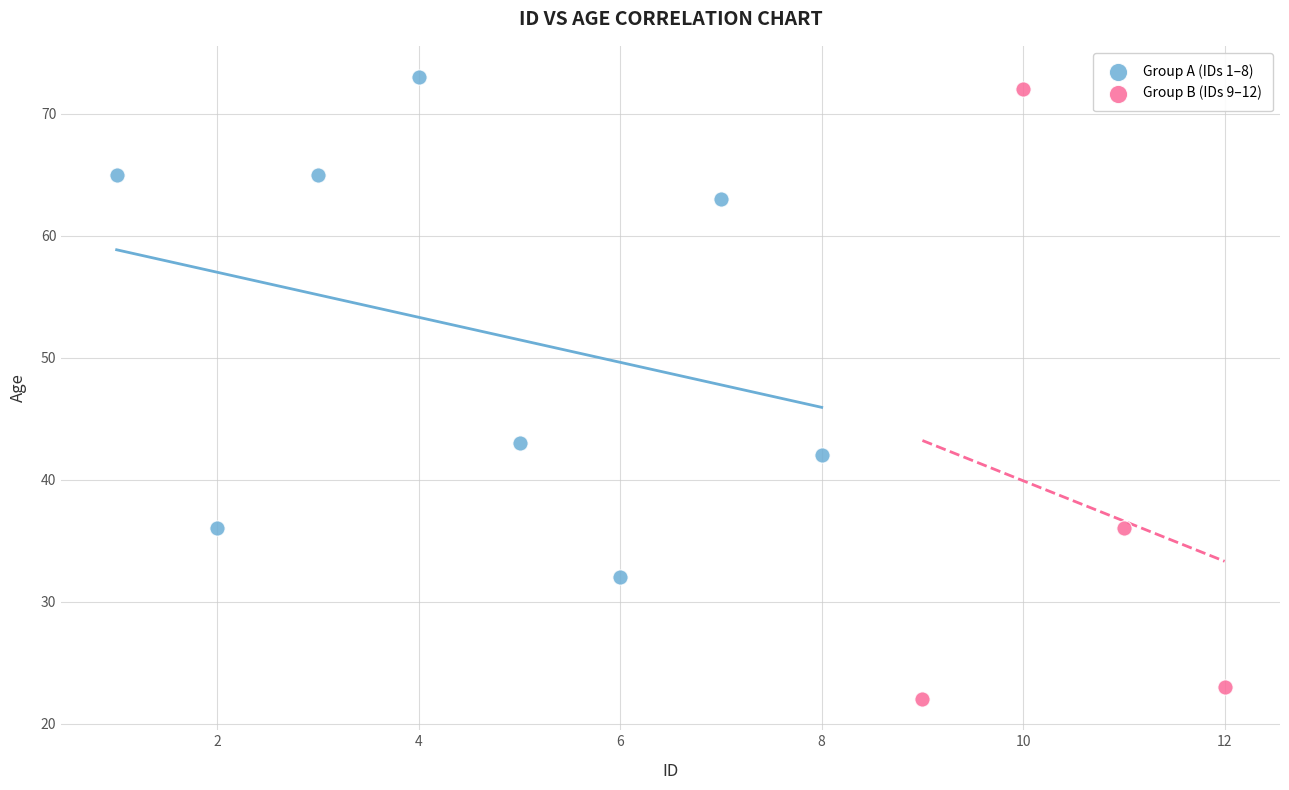

Which series has the widest spread of Y values?

Group B (IDs 9–12)